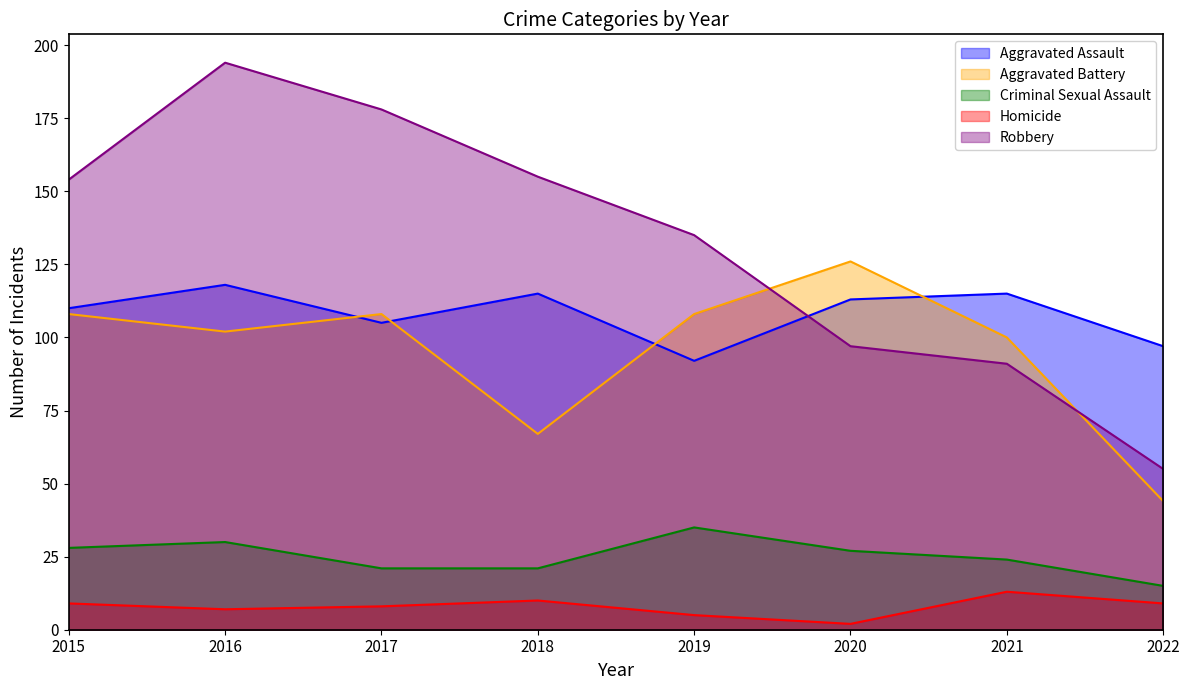

What is the difference between the Aggravated Assault values at 2018 and 2017?

10